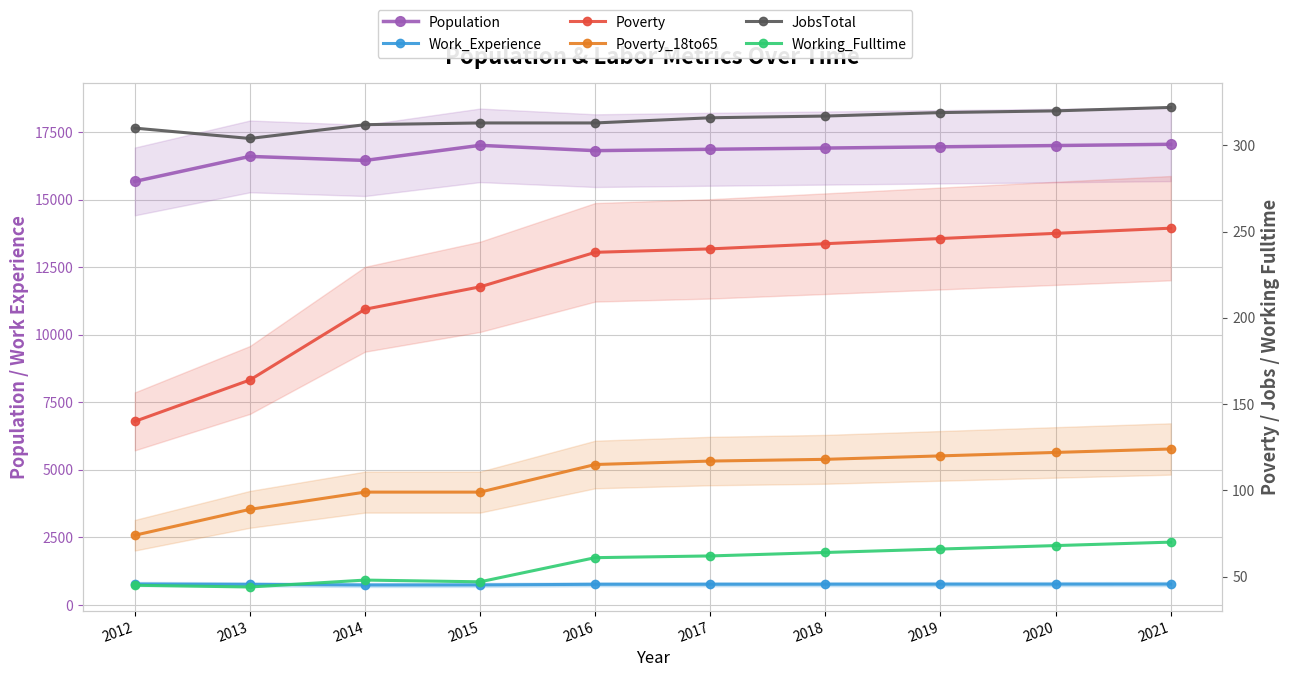

At how many categories does at least one series exceed 10135?

10